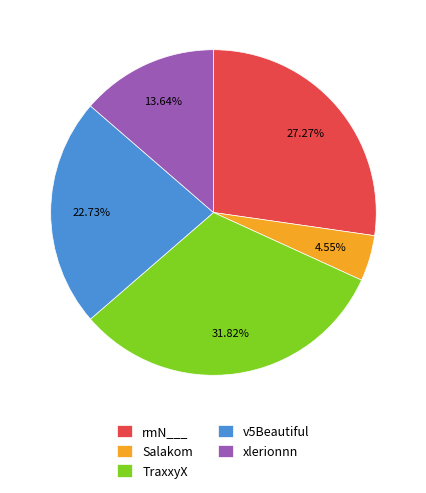

Approximately how many times larger is the value at rmN___ compared to Salakom?

6.0